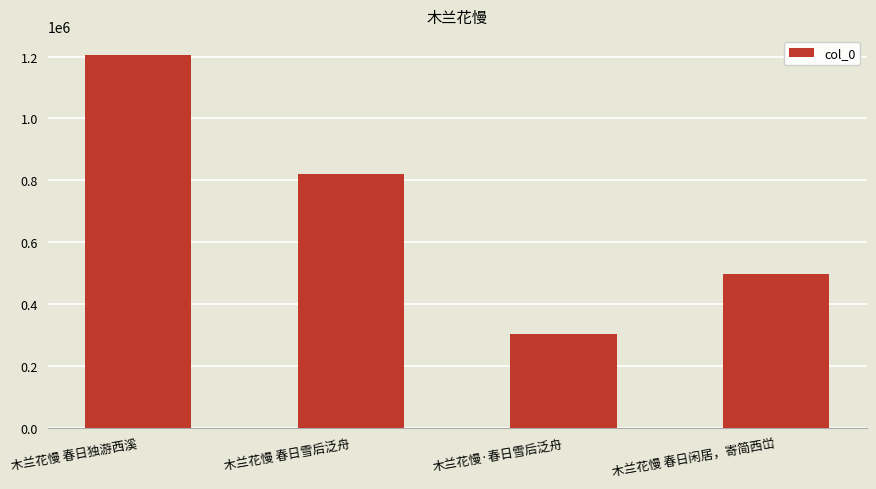

Approximately how many times larger is the value at 木兰花慢·春日雪后泛舟 compared to 木兰花慢 春日雪后泛舟?

0.4